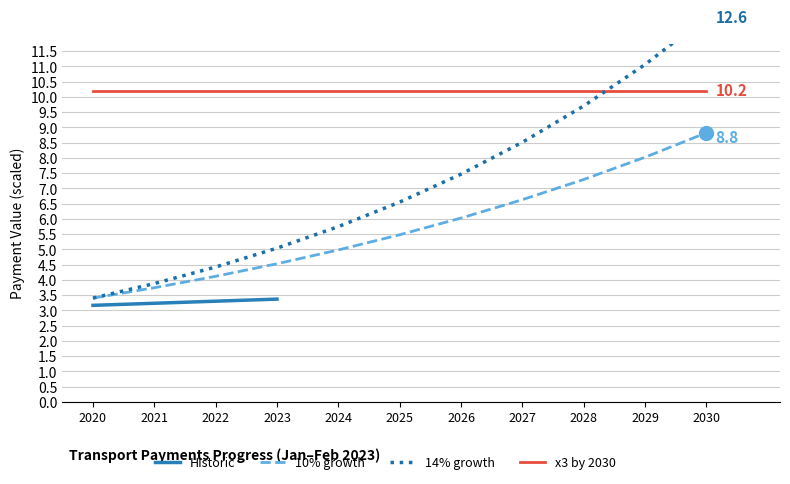

Is the value of x3 by 2030 at 2027 greater than the value of 10% growth at 2024?

Yes